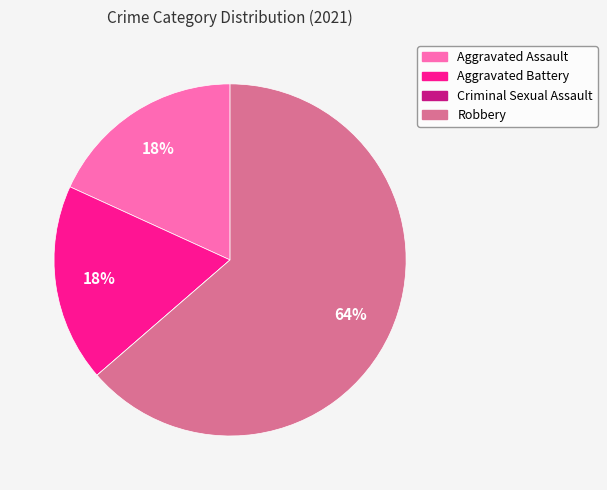

Is it true that Aggravated Battery is 18% of the pie?

True